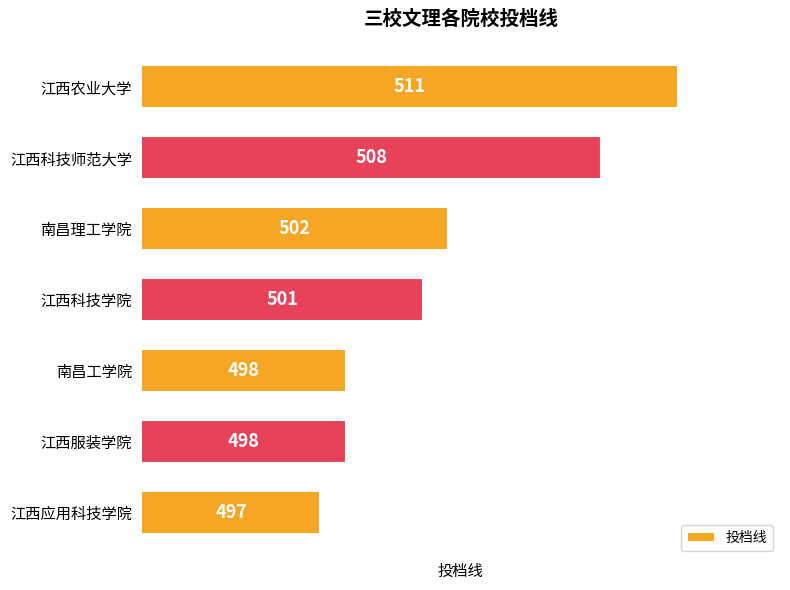

Does the chart contain any negative values?

No